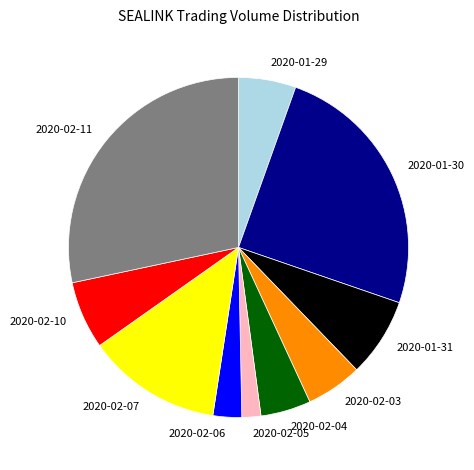

Is there any slice that represents more than half of the pie?

No